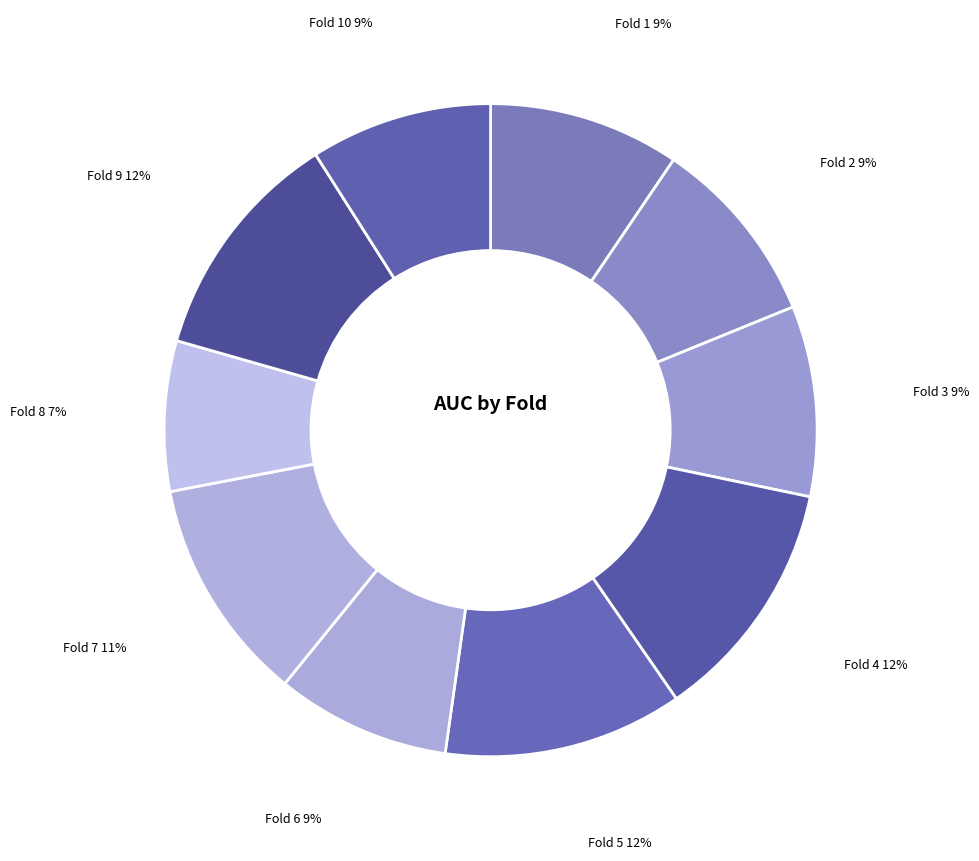

Count the number of slices in the pie.

10